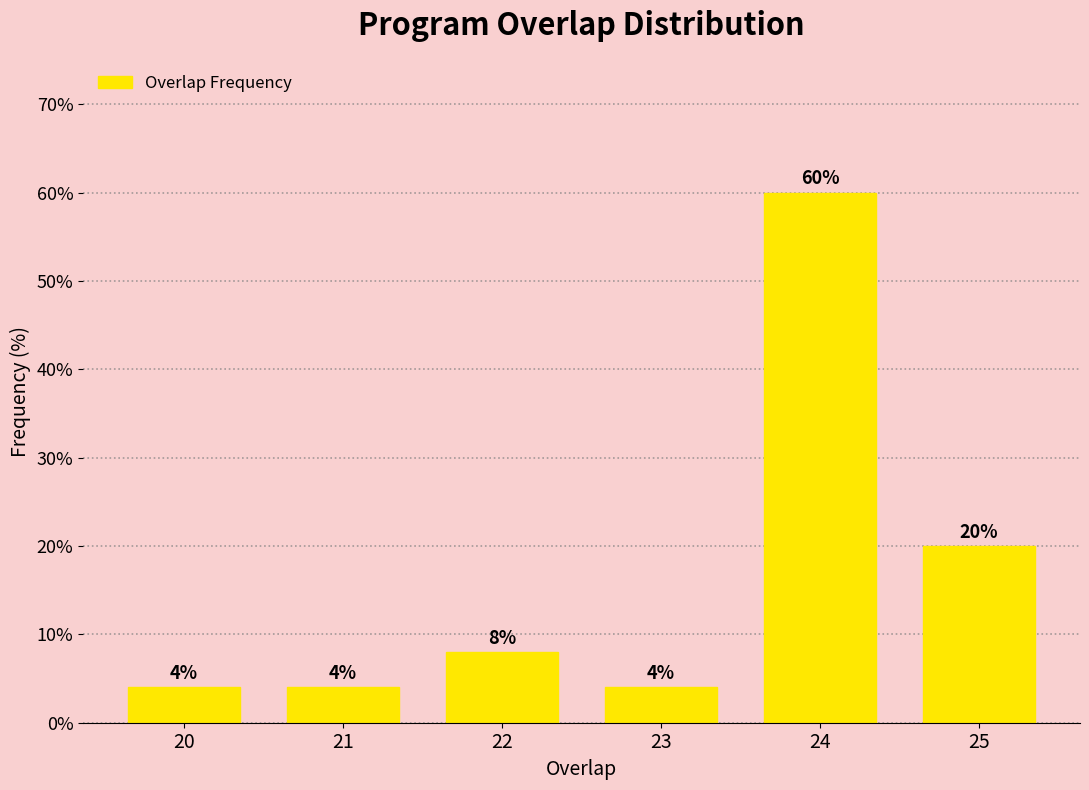

Reading right to left, transcribe all the data shown in this chart.

20	60	4	8	4	4